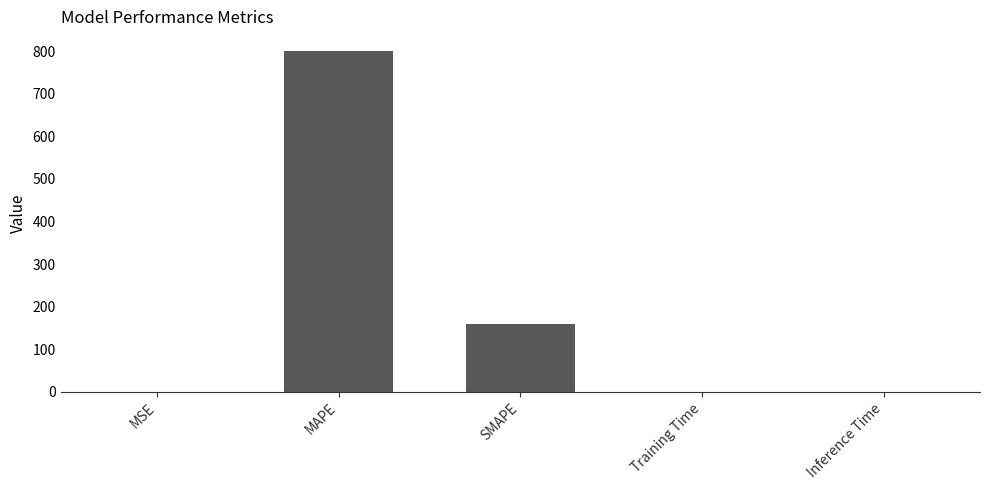

What is the sum of all values?

959.9